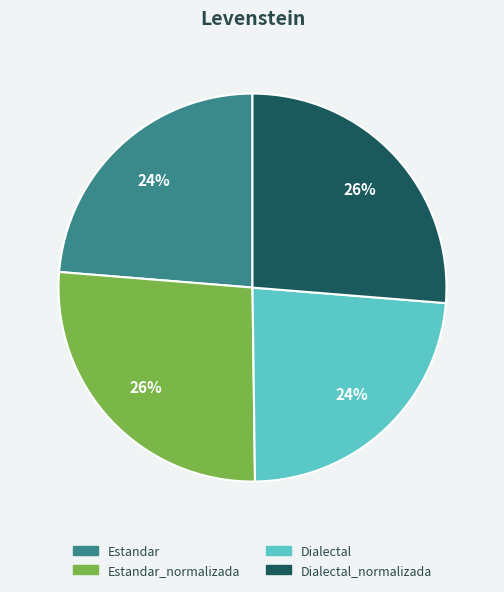

What is the ratio of the value at Dialectal to the value at Dialectal_normalizada?

0.9